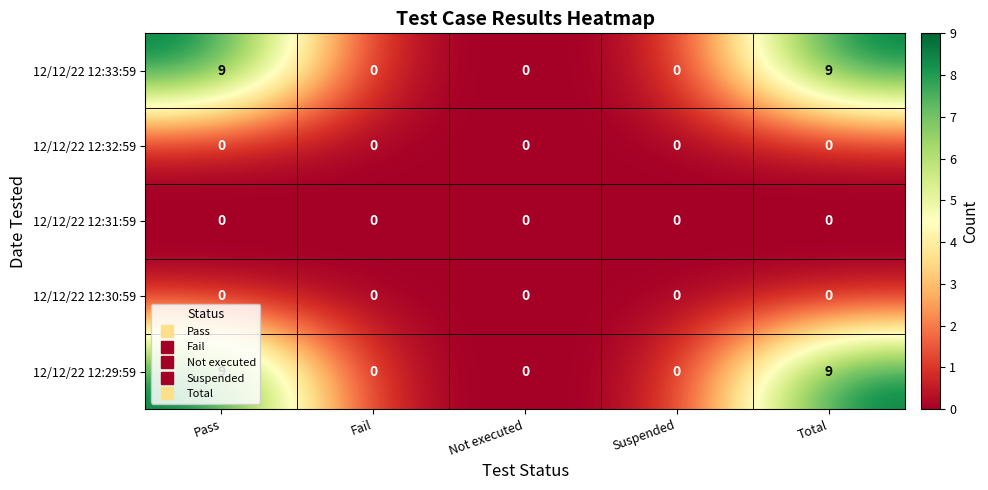

What is the total value across all series at Pass?

18